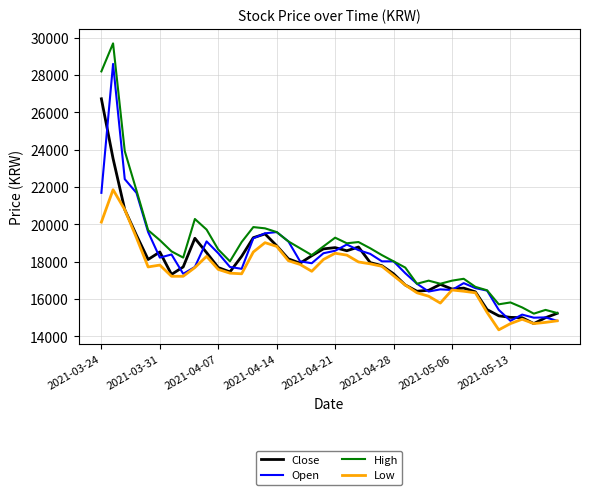

True or false: Low and High intersect in this chart.

False